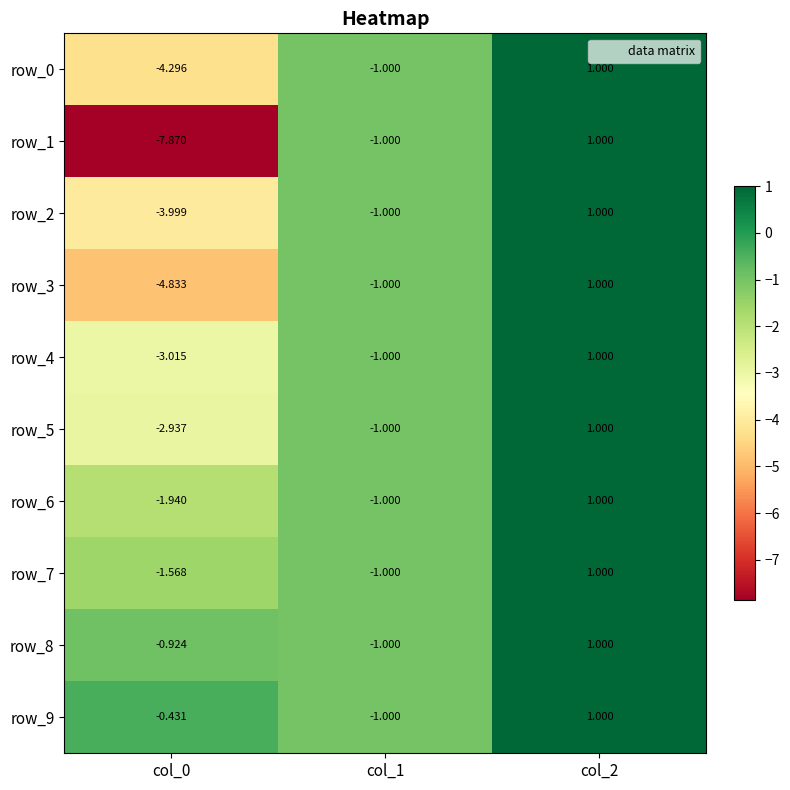

True or false: row_5 has a value of -2.9 at col_0.

True